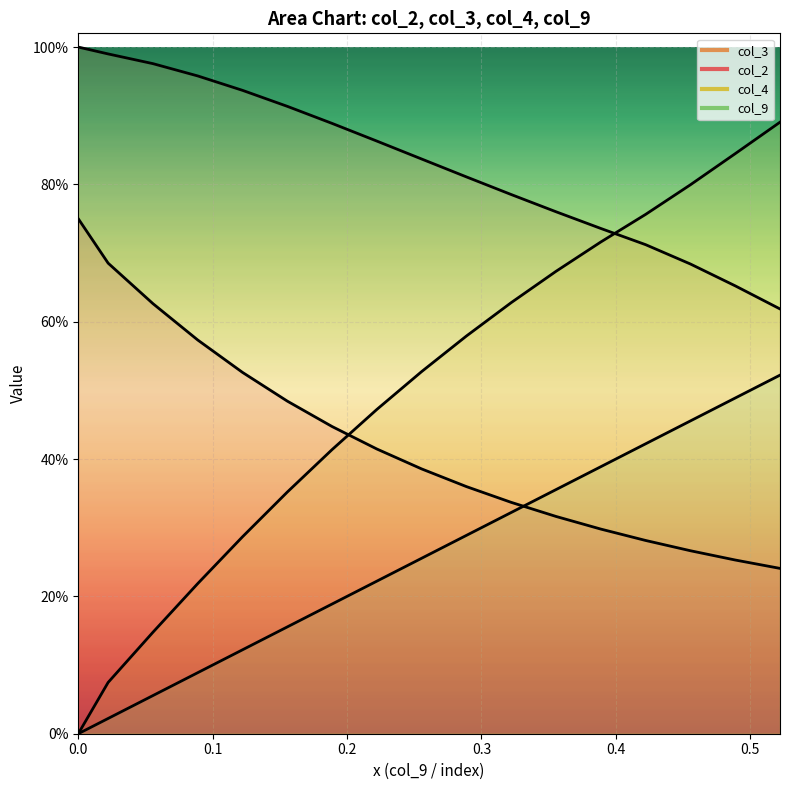

What is the minimum value for col_3?

0.6